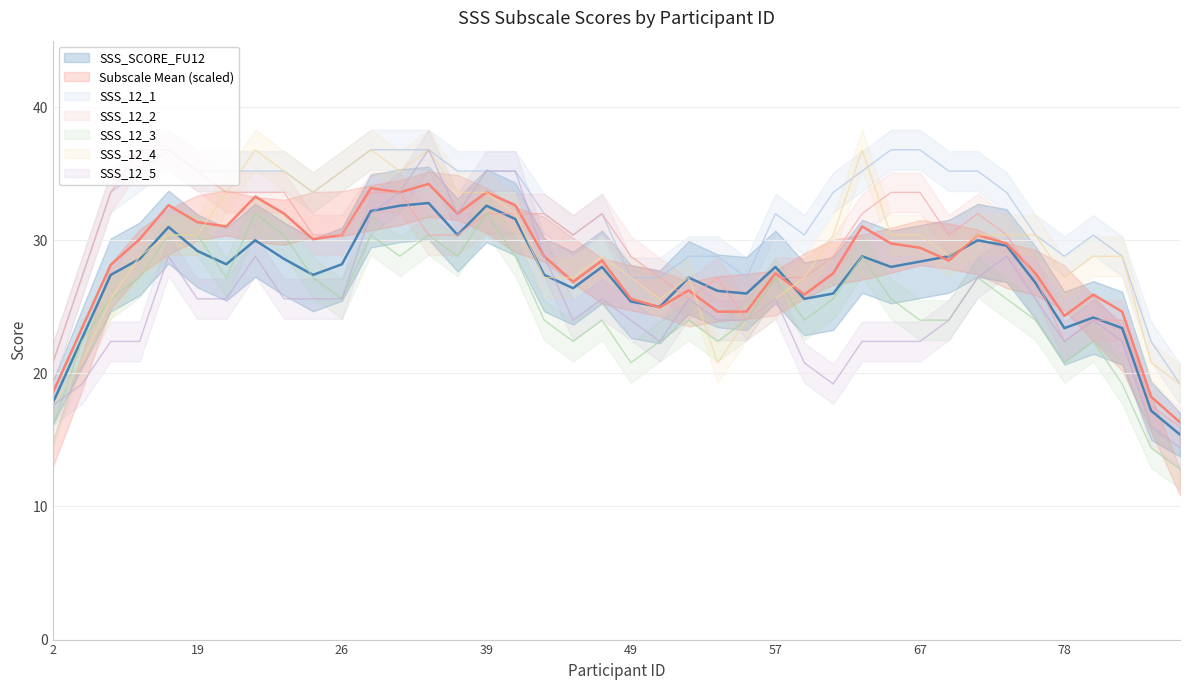

Where is SSS_12_4 nearest to the value 3?

2